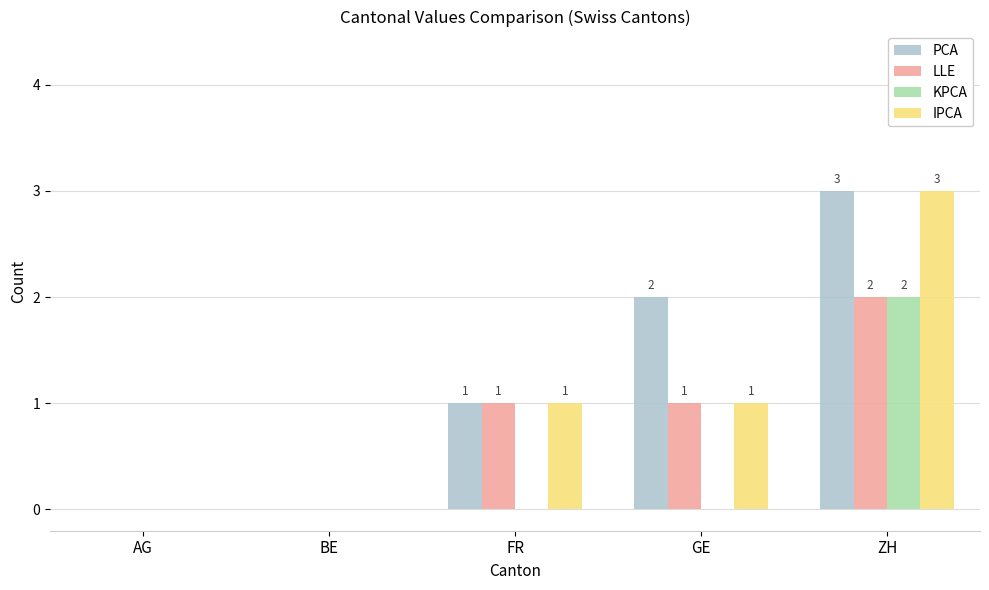

What is the total value across all series at ZH?

10